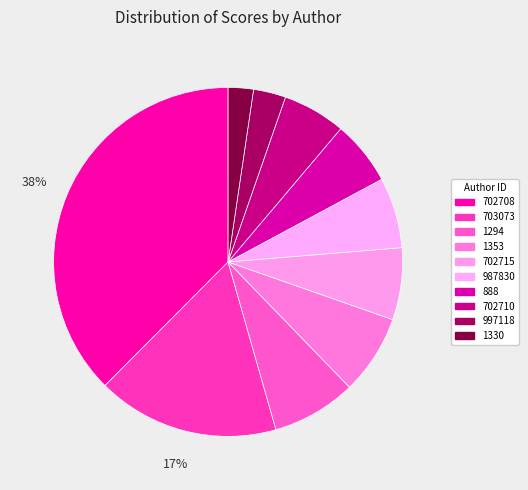

What is the smallest slice in the pie chart?

1330